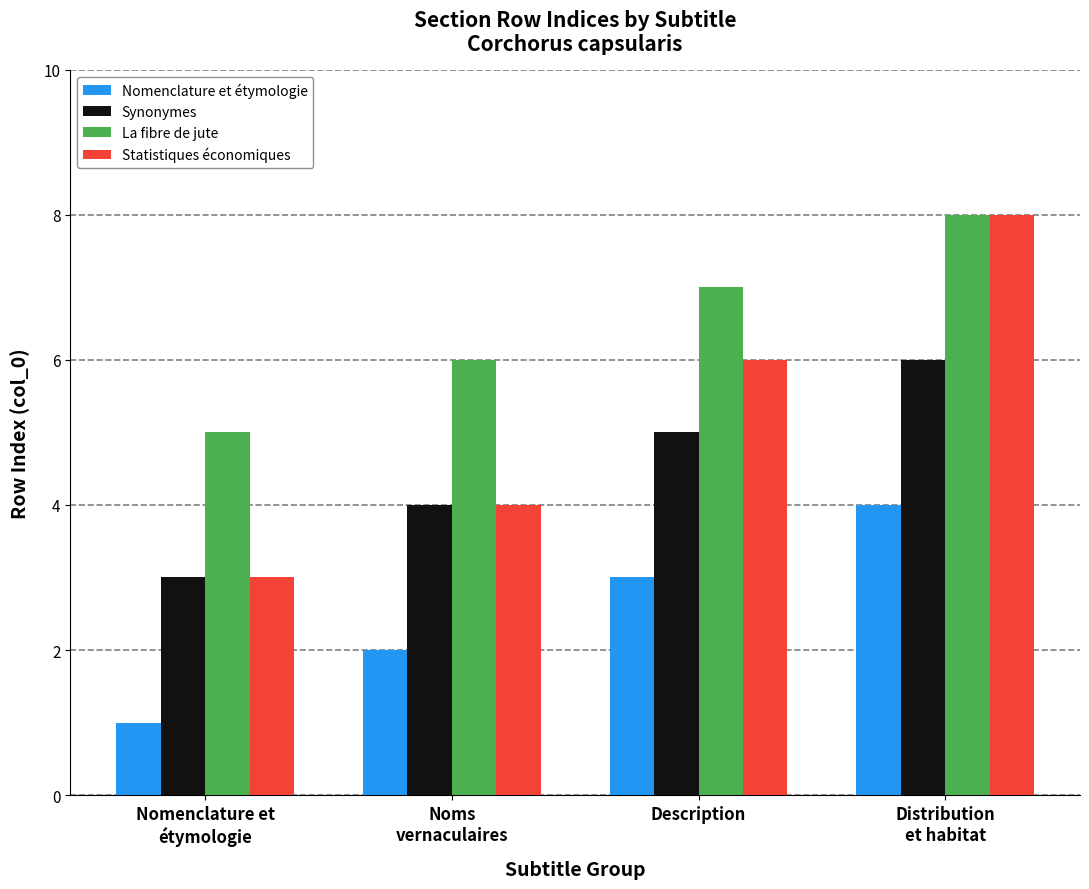

List the series in order of their overall mean, highest first.

La fibre de jute, Statistiques économiques, Synonymes, Nomenclature et étymologie